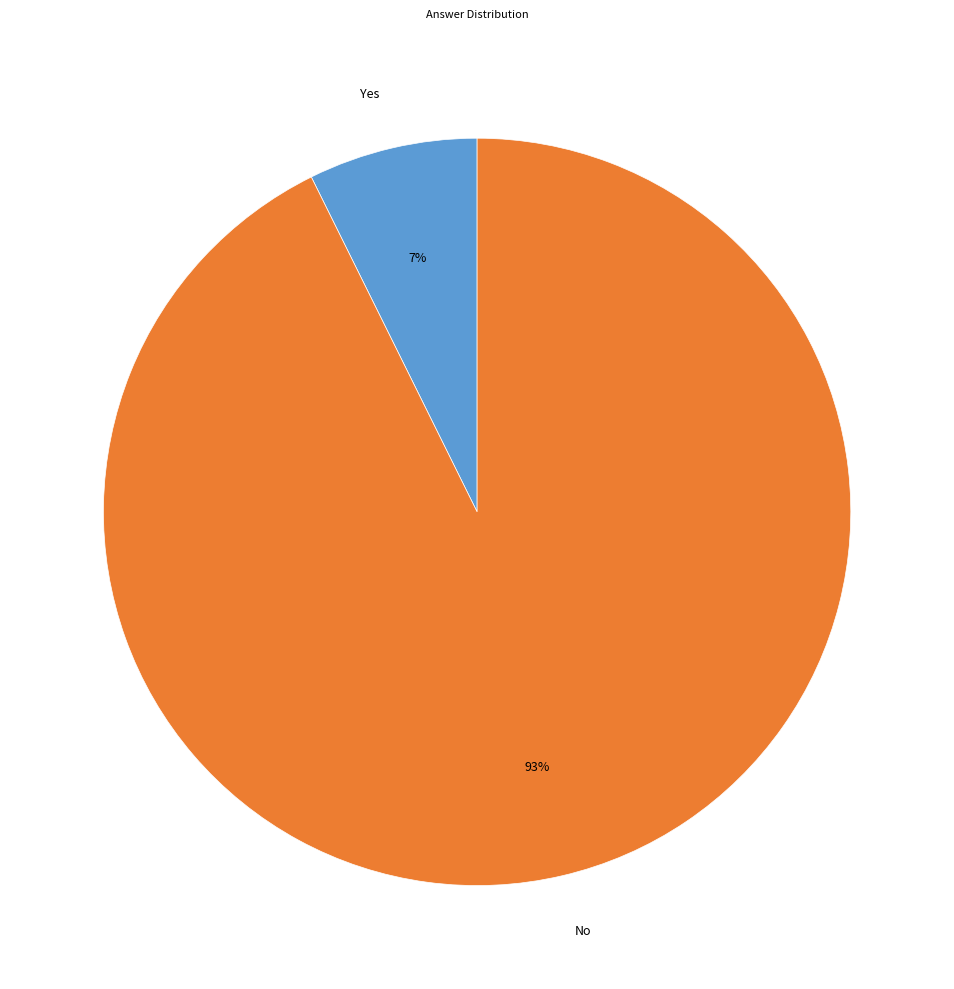

Which has a higher value, No or Yes?

No